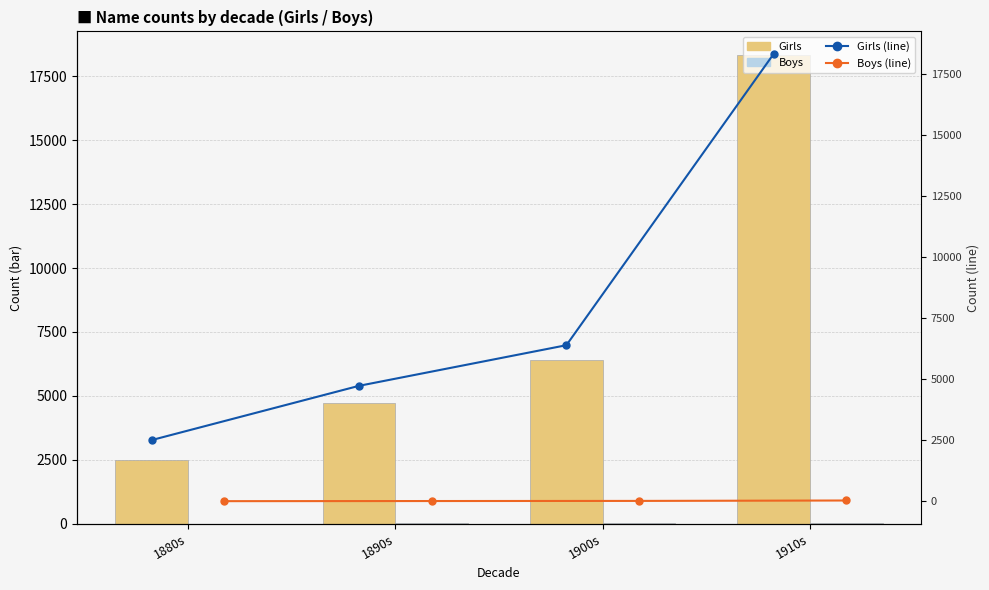

What is the approximate value of Boys (line) at 1900s?

10